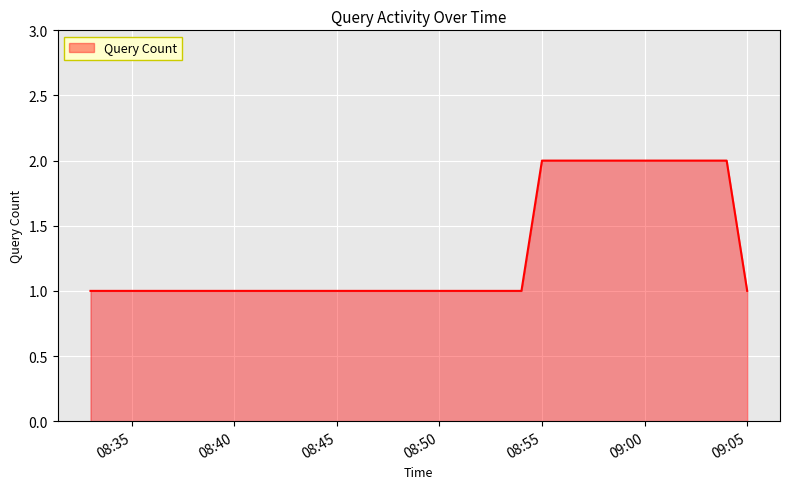

True or false: the data has more than 2 interior local peaks.

False